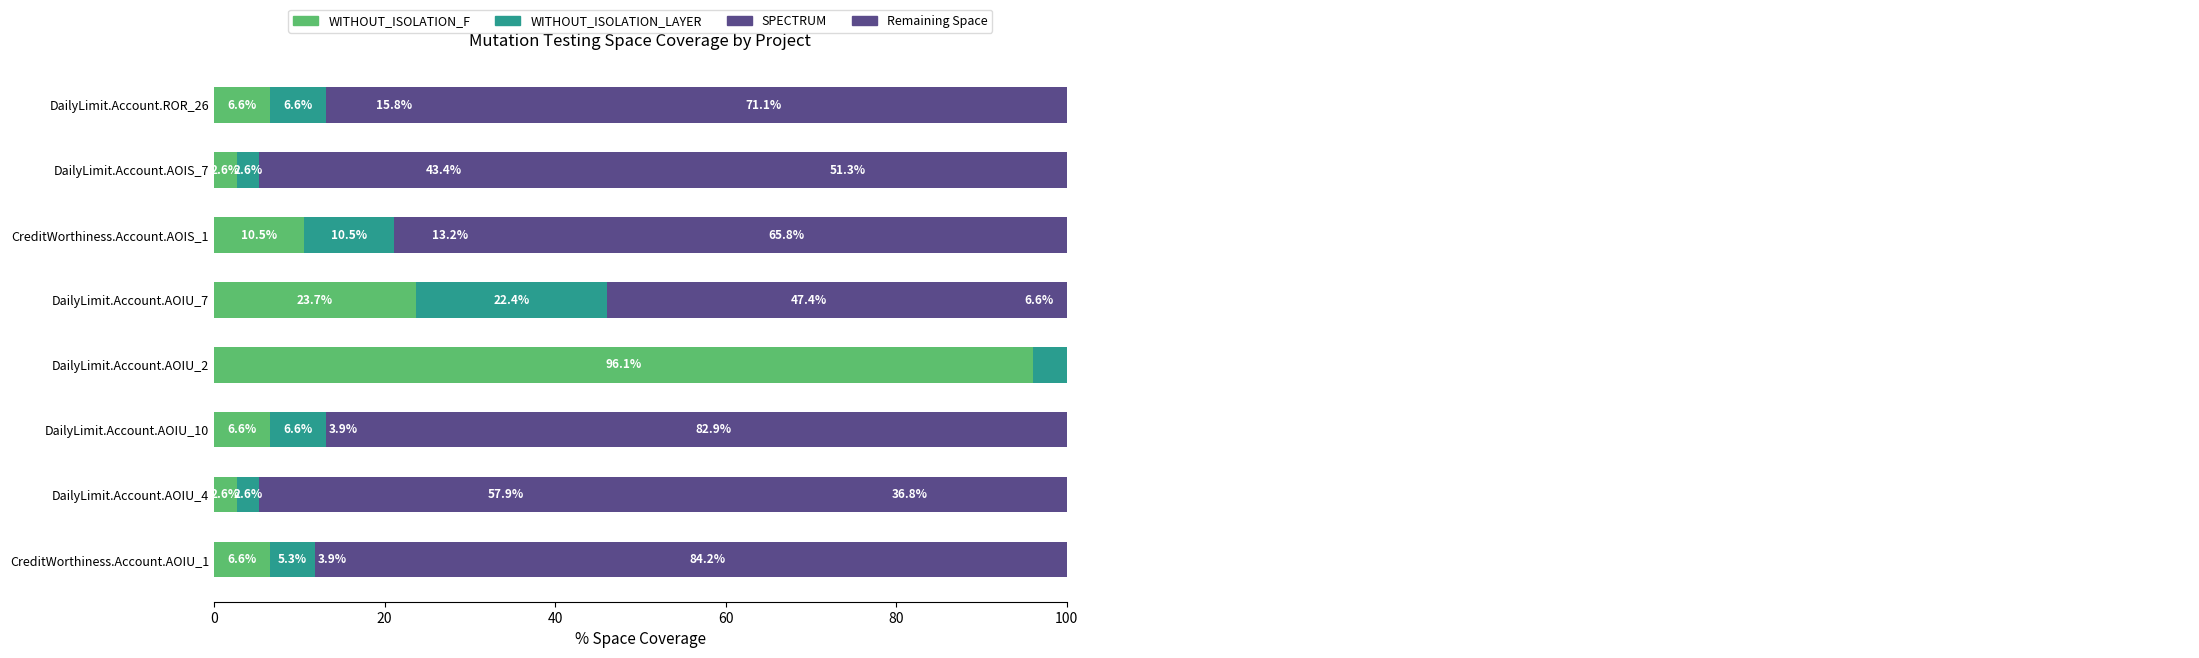

Is the value of WITHOUT_ISOLATION_LAYER at DailyLimit.Account.AOIU_4 greater than the value of Remaining Space at DailyLimit.Account.ROR_26?

No